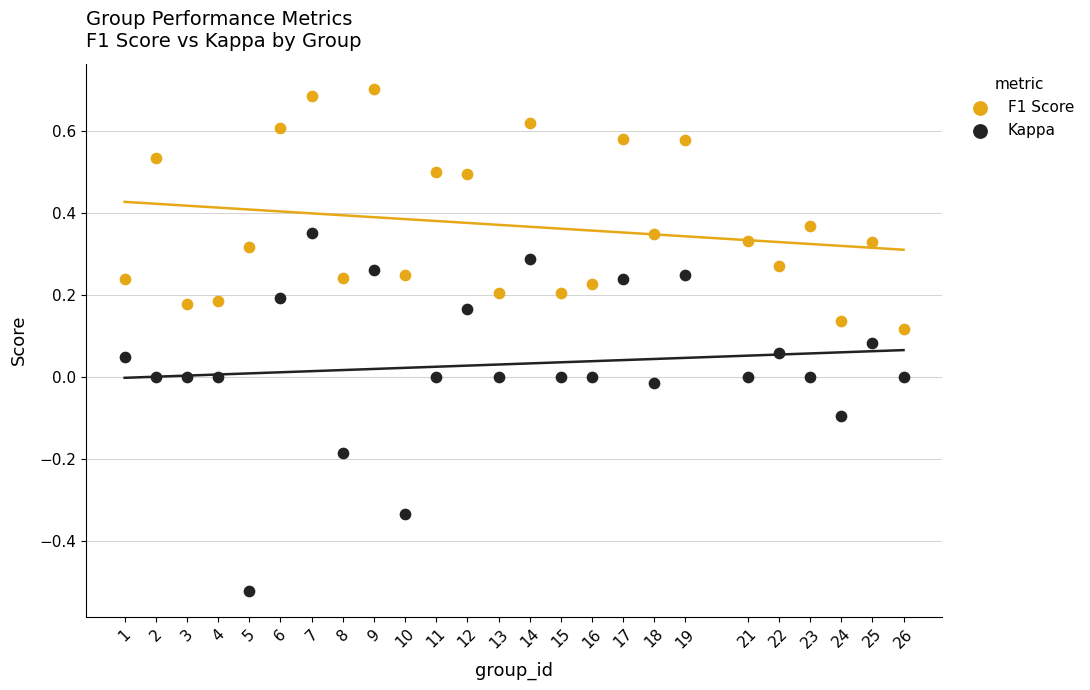

Which series reaches the minimum Y coordinate?

Kappa